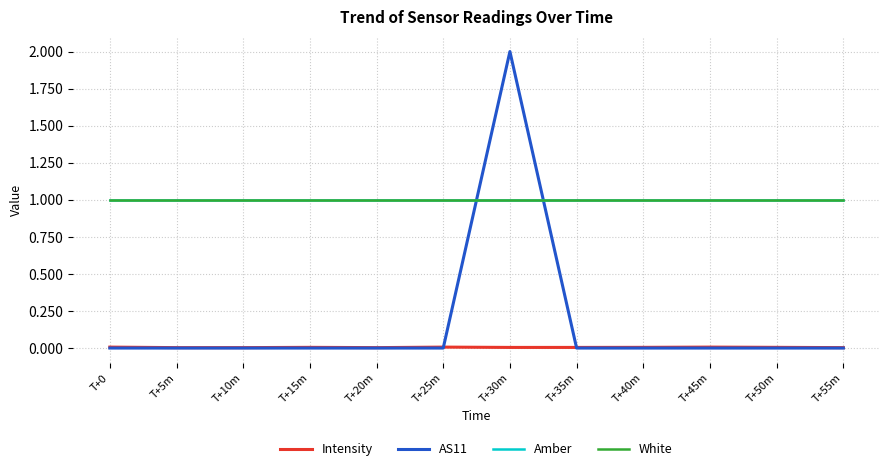

What is the value of the Amber point at the 1st from the left?

1.0